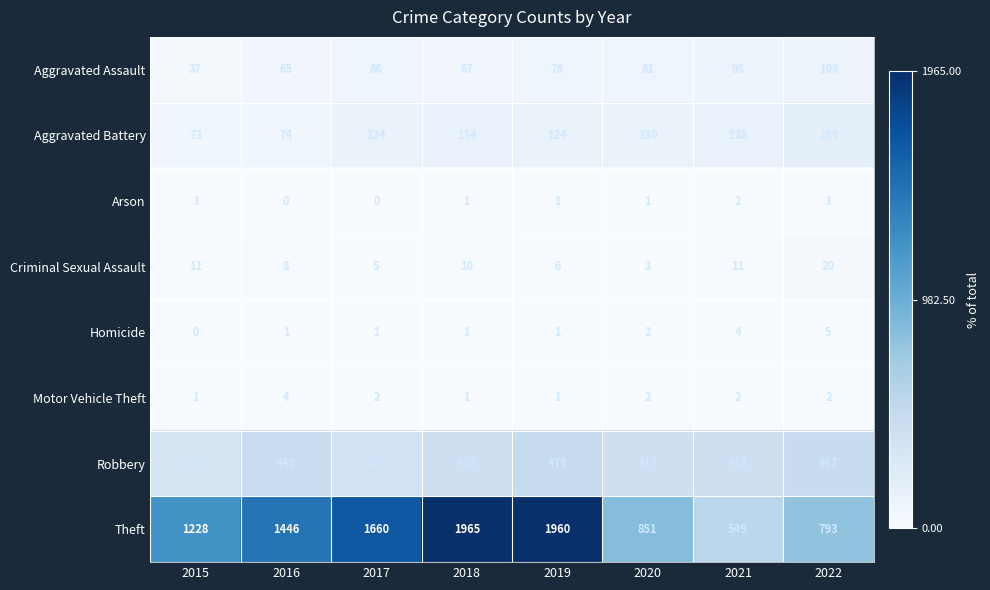

Count the Homicide values in the range 1 to 4.

6